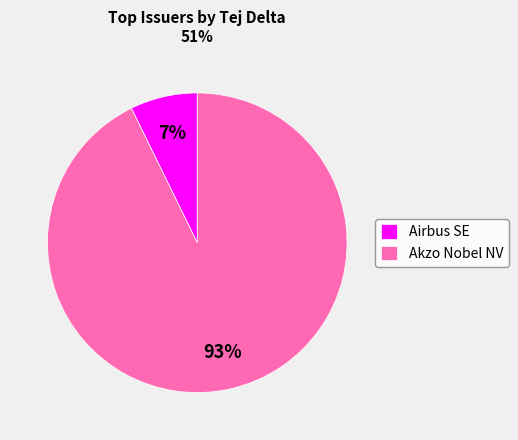

Between Airbus SE and Akzo Nobel NV, which is larger?

Akzo Nobel NV